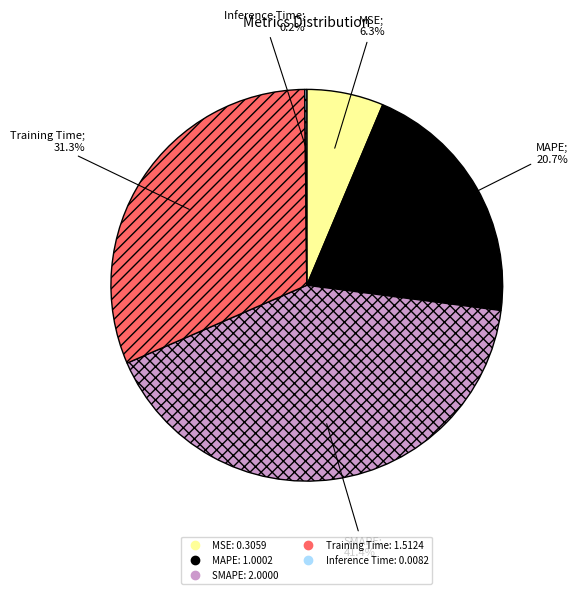

To the nearest percent, what percentage of the pie is MSE?

6%